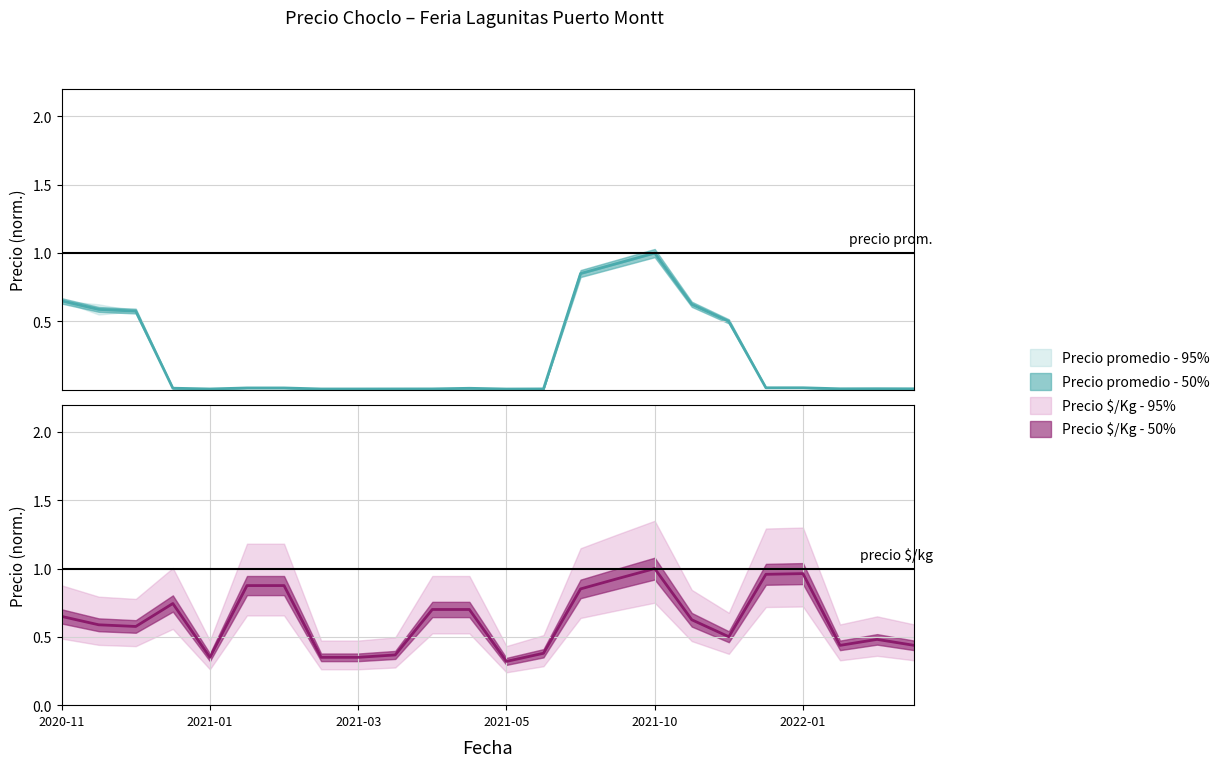

The Precio minimo series shows 0.9 at 2021-11-23. True or false?

False